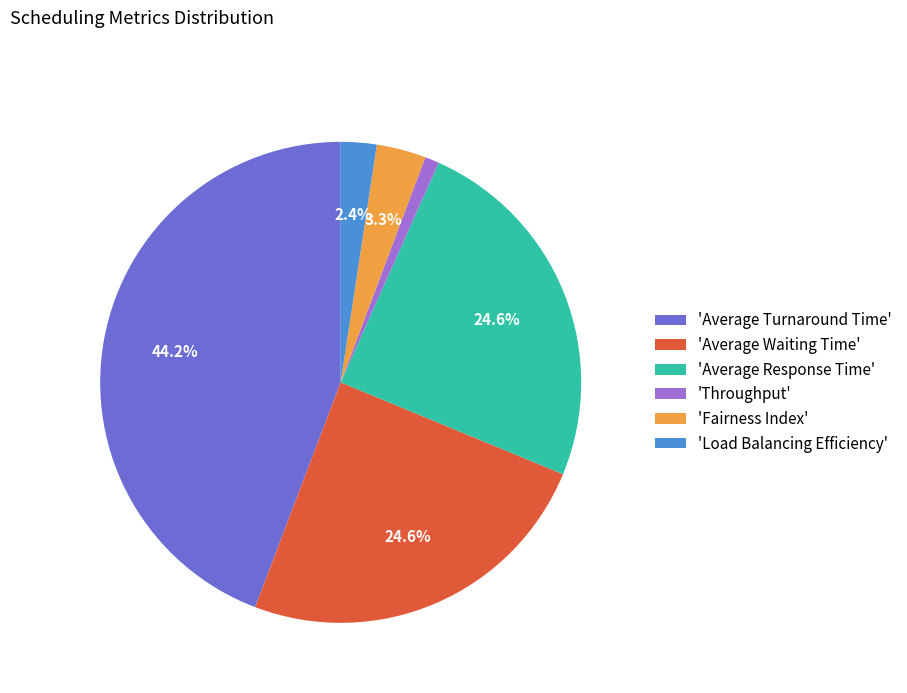

What is the smallest slice in the pie chart?

'Throughput'